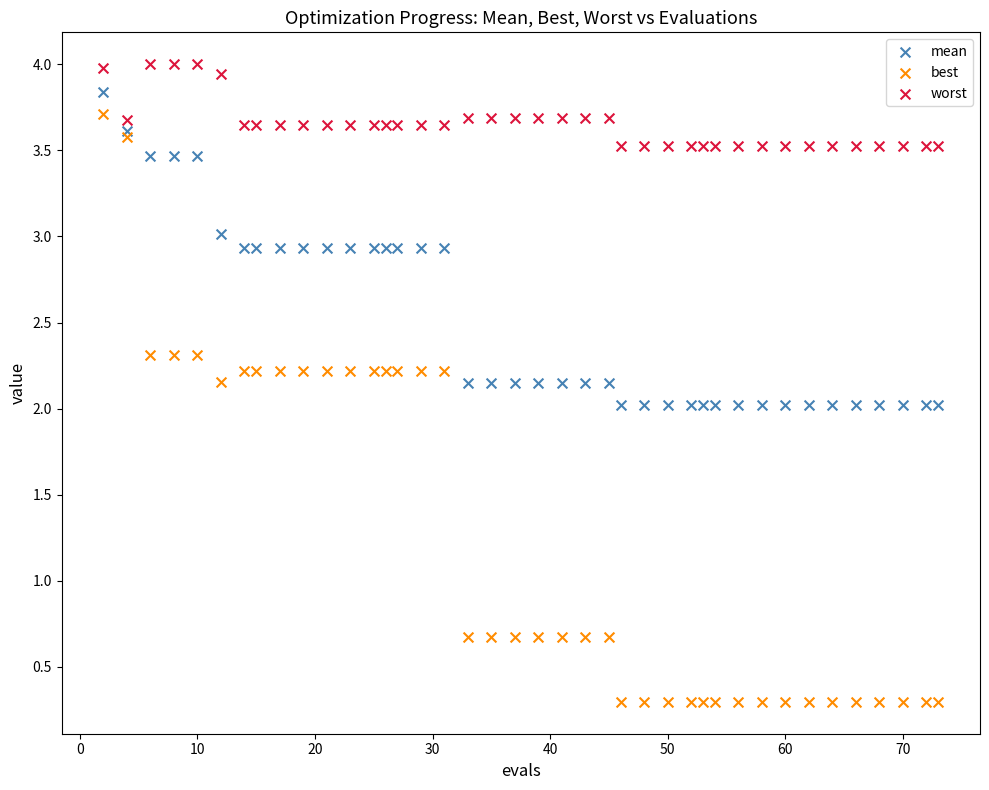

What are all the series names shown in the legend?

mean, best, worst